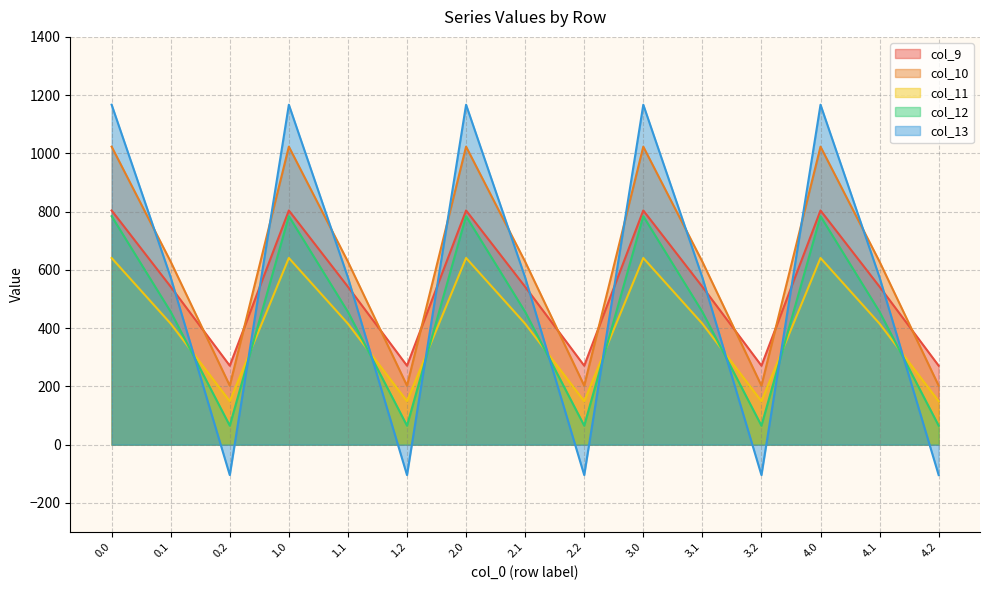

How many data points does each series have?

15